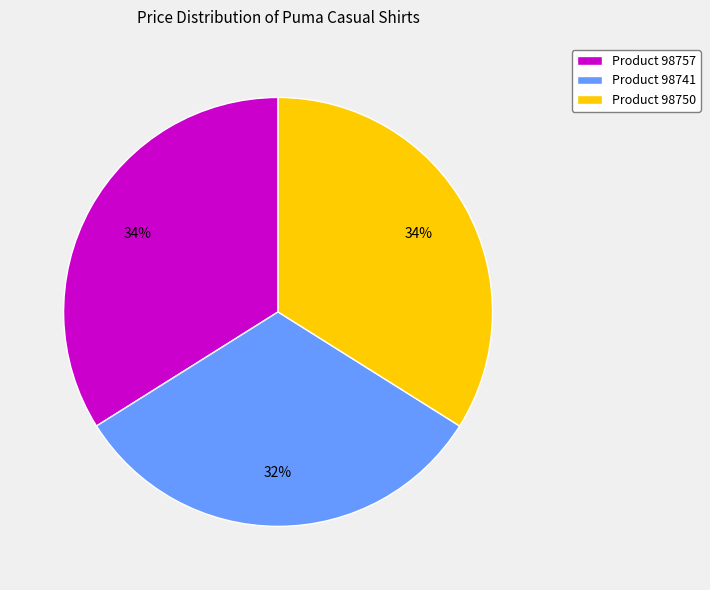

Is there a majority slice in this chart?

No